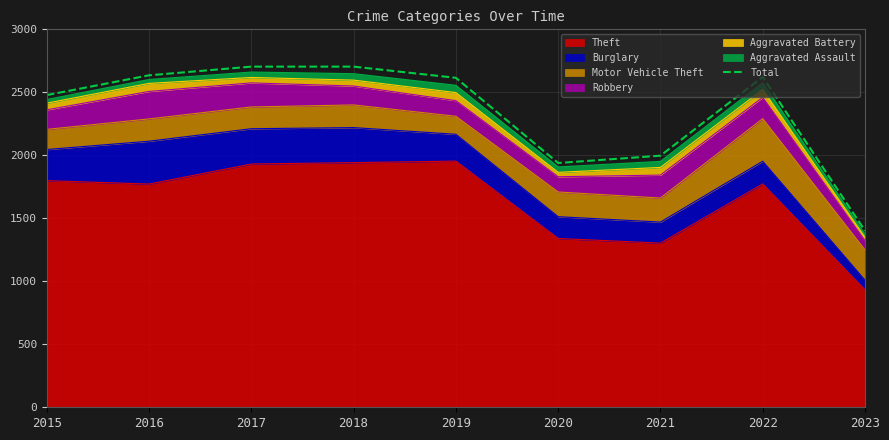

What is the change in value from 2017 to 2023?

-1303